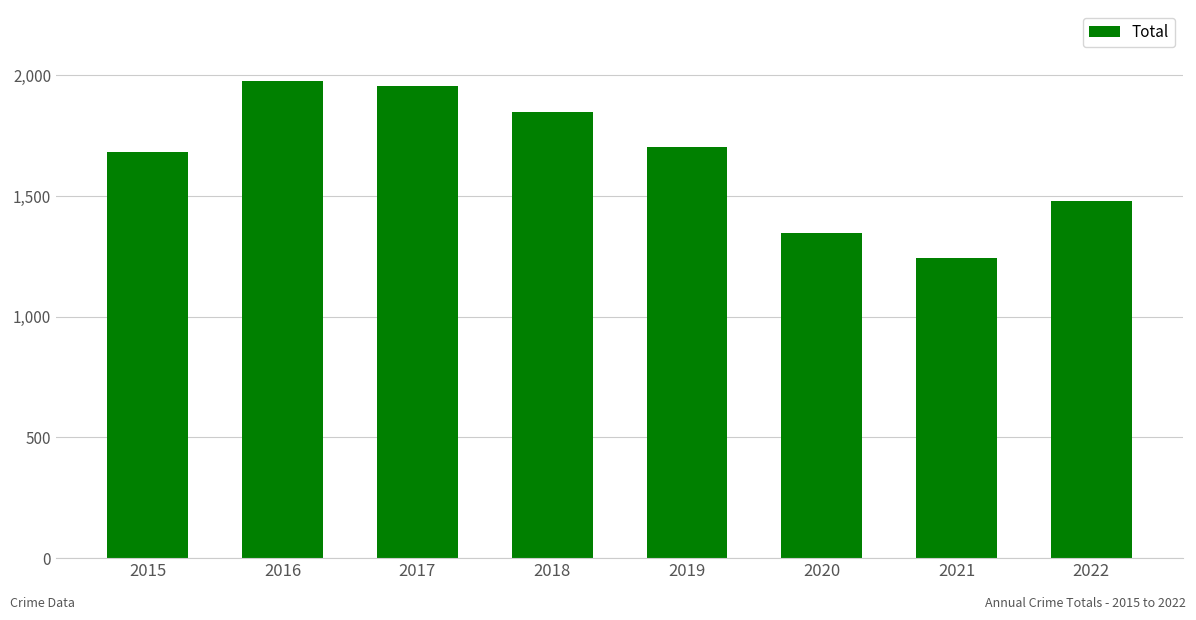

True or false: the data shows 985 at 2019.

False